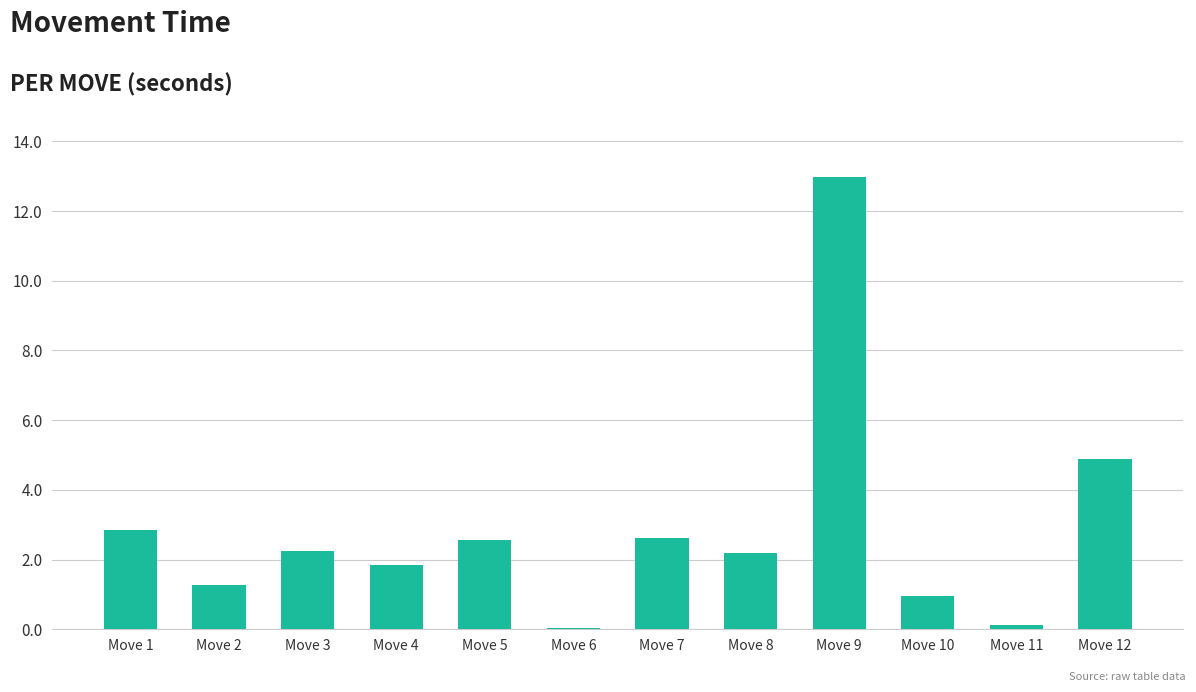

What is the greatest value displayed?

13.0